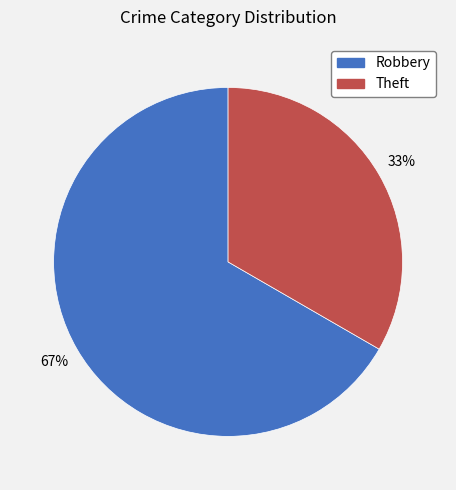

Is the sum of Robbery and Theft greater than half?

Yes